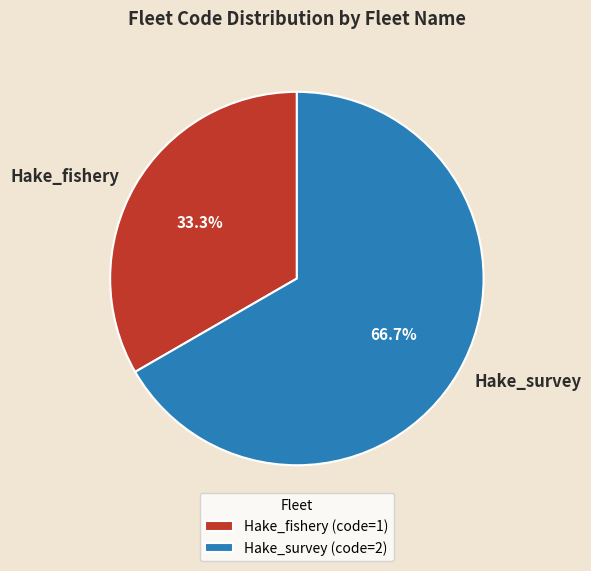

To the nearest percent, what is the difference between the largest and smallest slice percentages?

33%